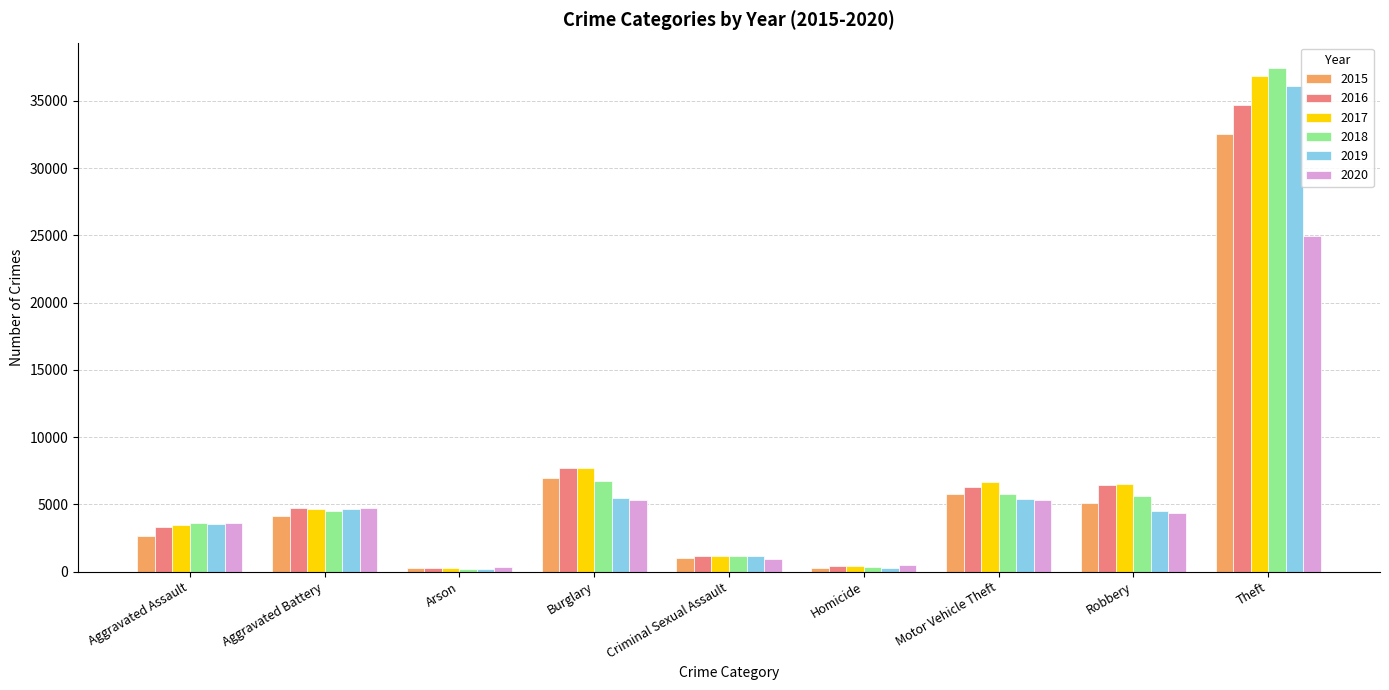

What is the total value across all series at Arson?

1596